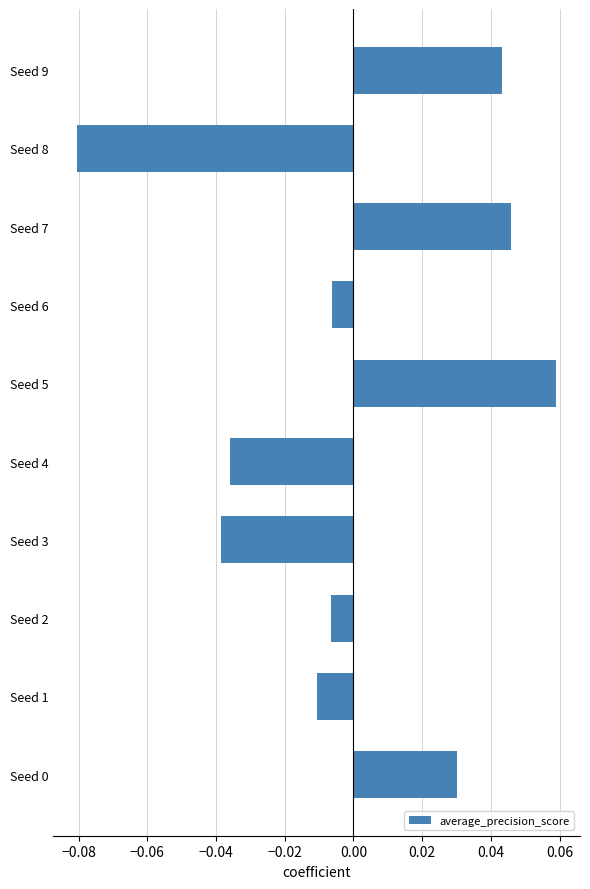

Which label corresponds to the largest value in the chart?

Seed 5